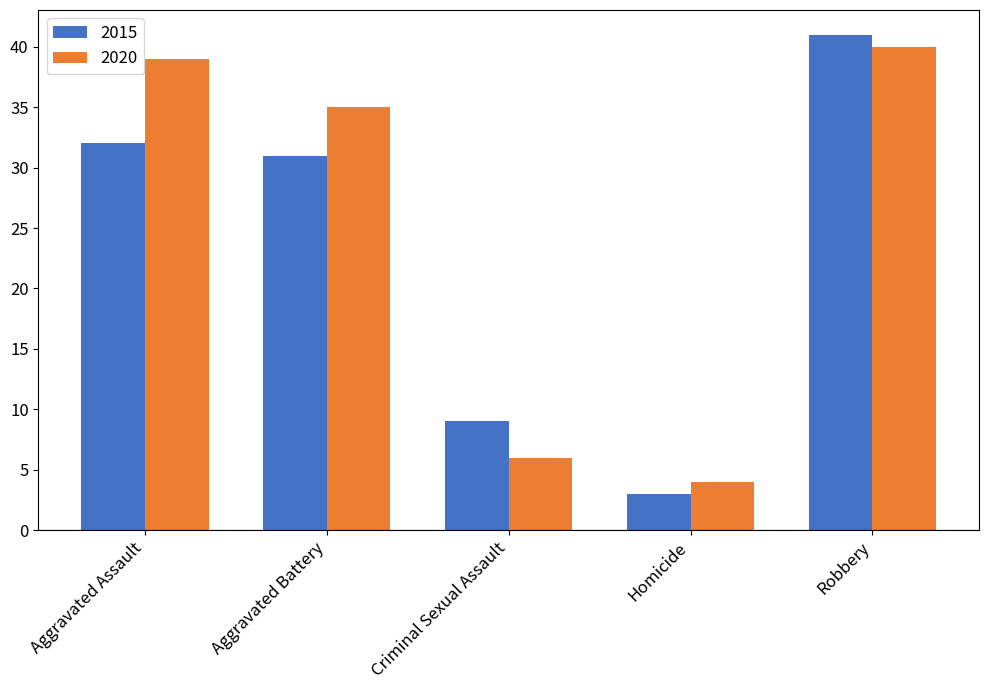

What position from the left is Criminal Sexual Assault?

3